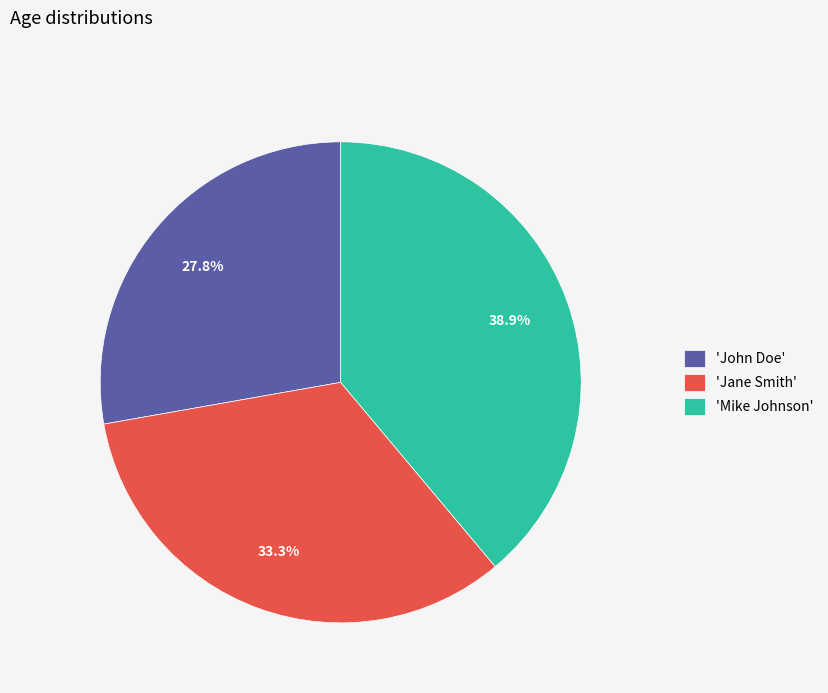

What is the ratio of the value at 'Jane Smith' to the value at 'Mike Johnson'?

0.9